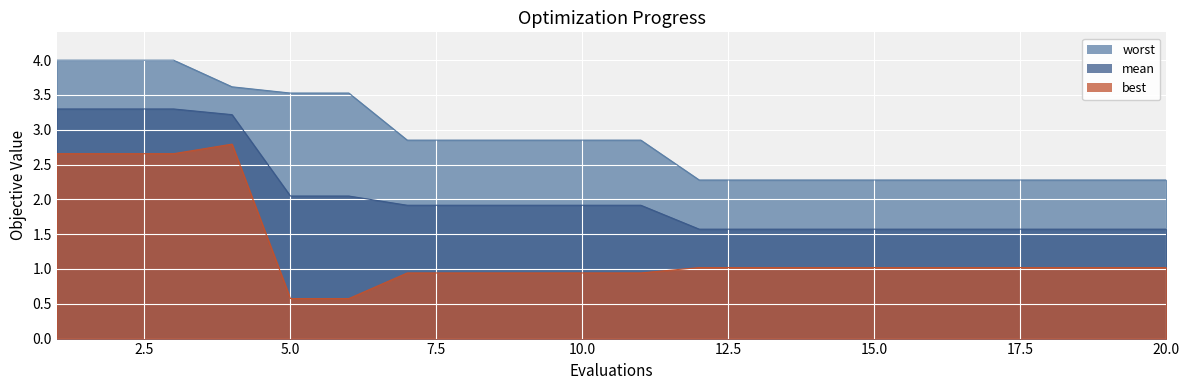

What is the difference between the maximum and minimum values in the worst series?

1.7